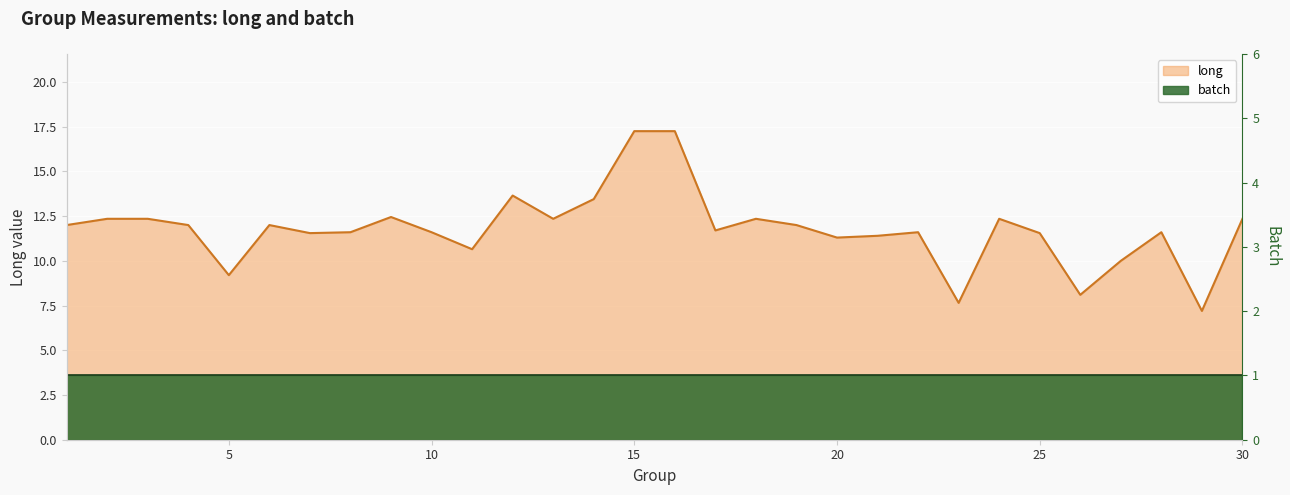

Which label corresponds to the smallest value in the chart?

29